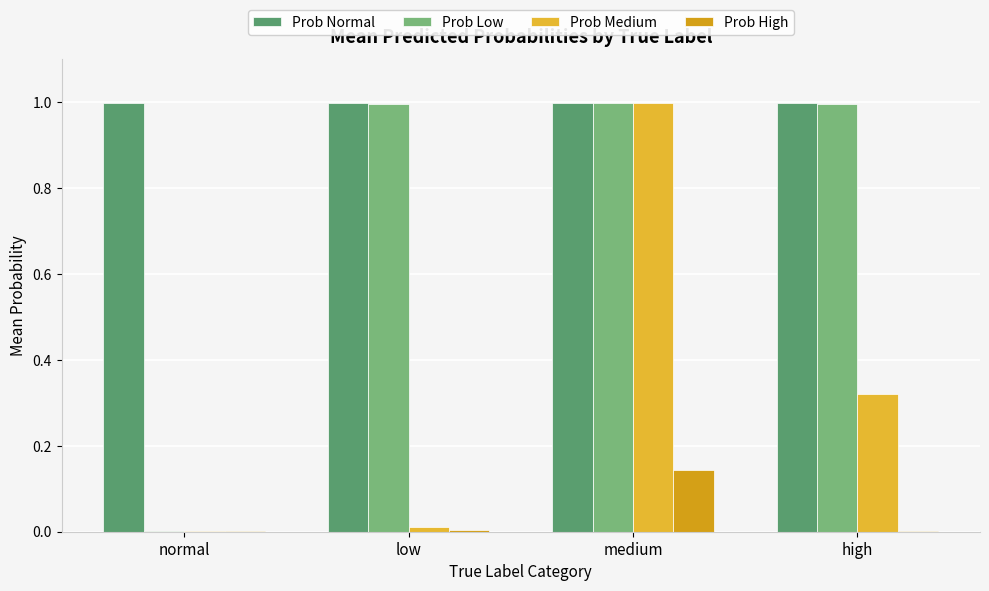

Count the number of data series in this chart.

4